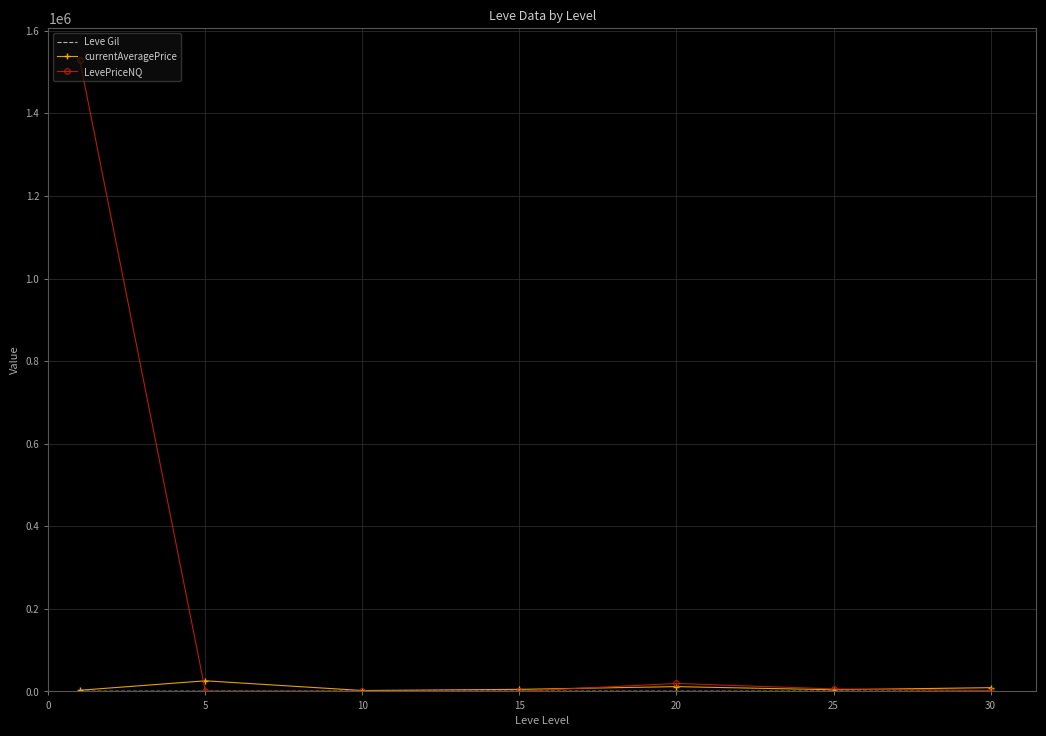

What is the maximum value shown in the chart?

1529791.5